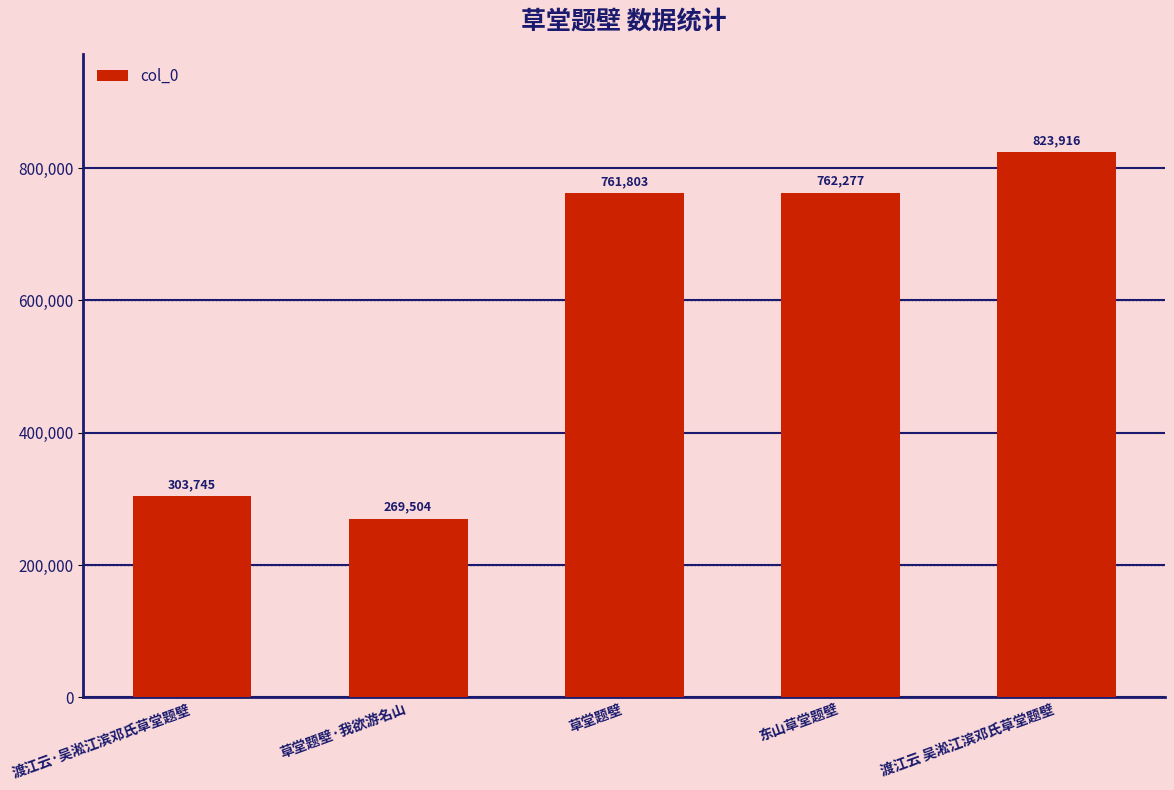

Rank the categories by value from highest to lowest.

渡江云 吴淞江滨邓氏草堂题壁, 东山草堂题壁, 草堂题壁, 渡江云·吴淞江滨邓氏草堂题壁, 草堂题壁·我欲游名山